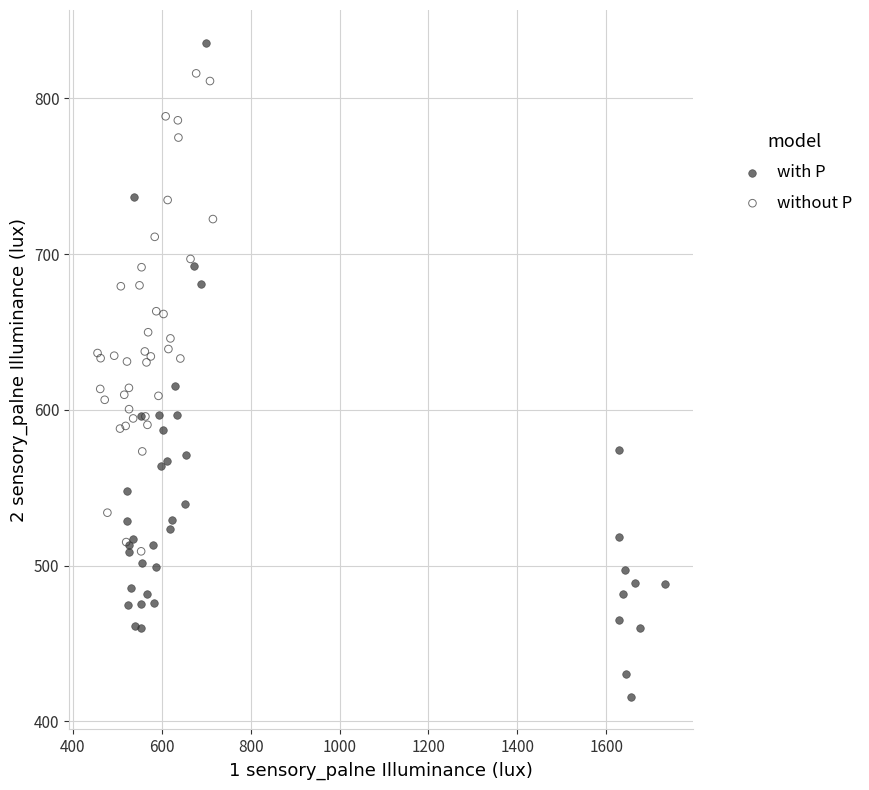

Which series contains the highest Y value?

with P